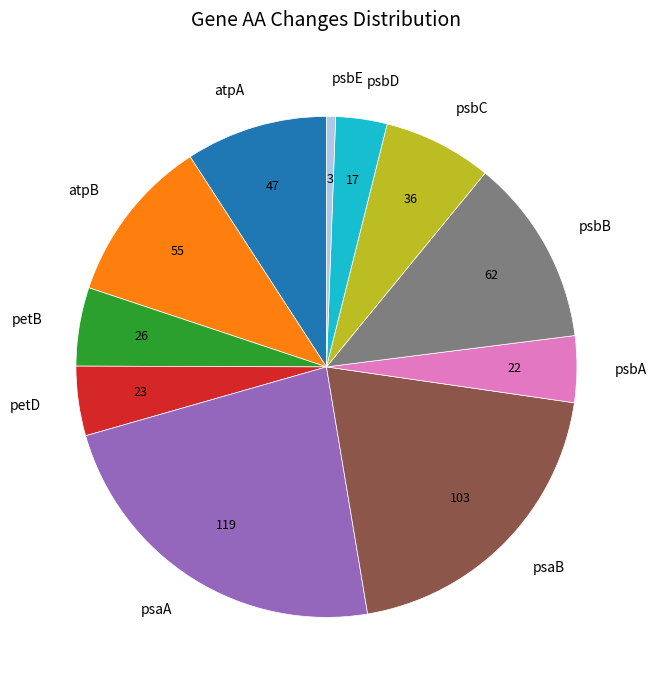

Do psaA and psaB together represent more than half of the pie?

No